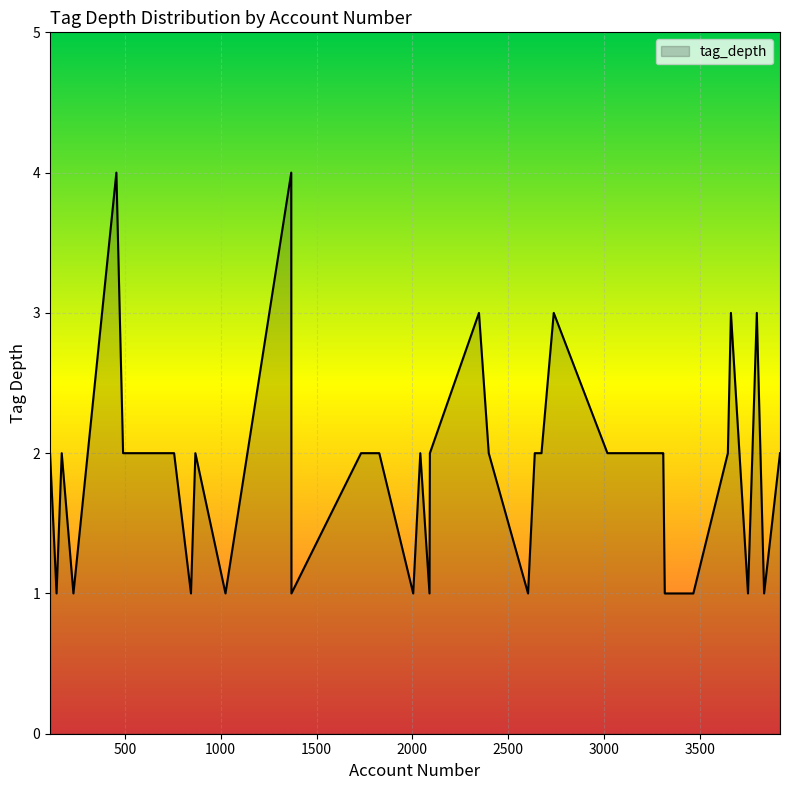

What is the difference between the maximum and minimum values?

3